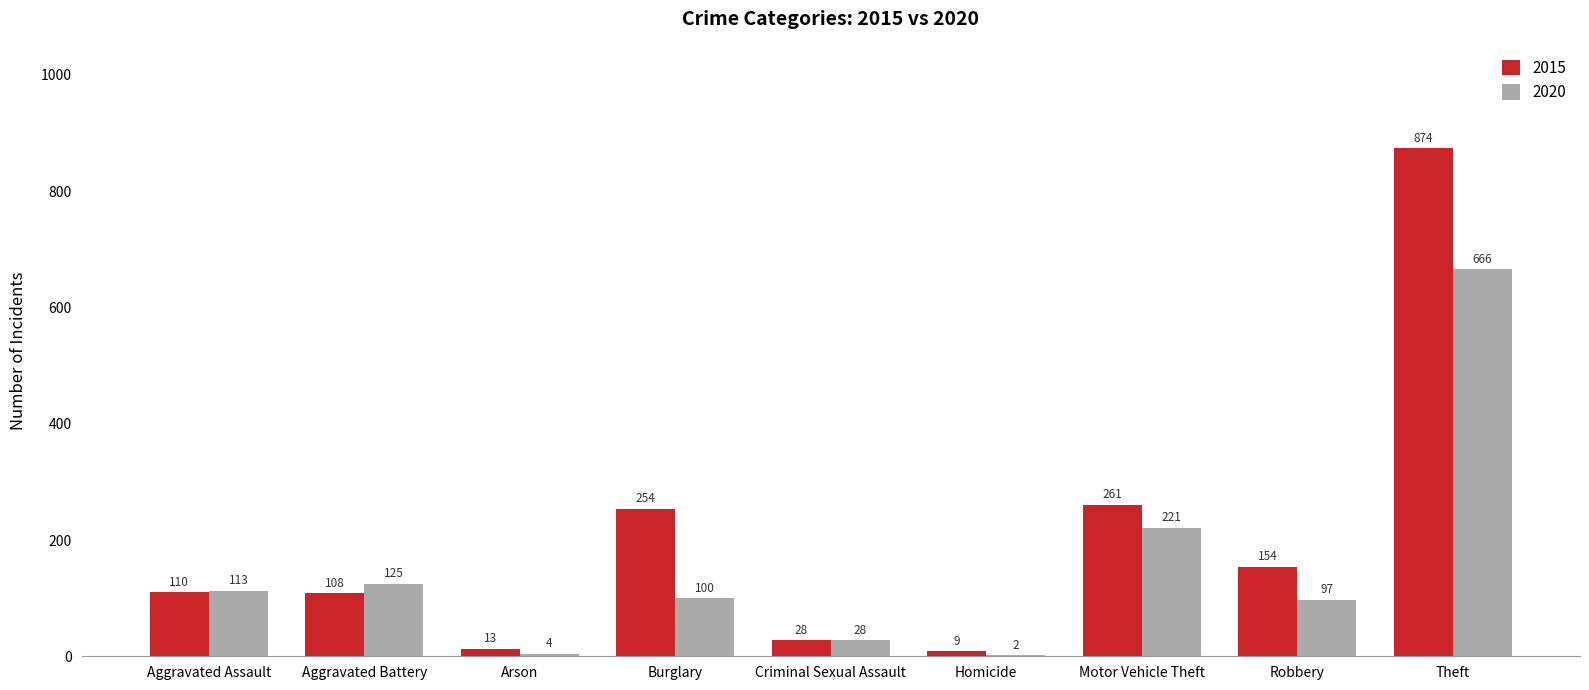

Read the 2015 value at Aggravated Battery.

108